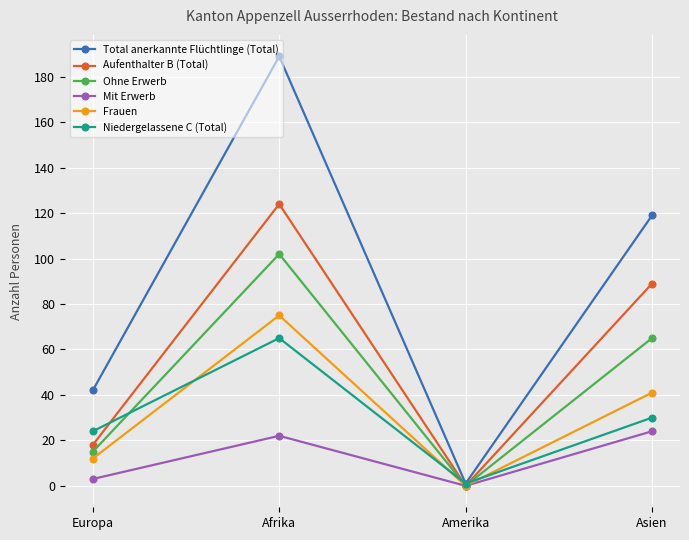

Where is Ohne Erwerb nearest to the value 51?

Asien